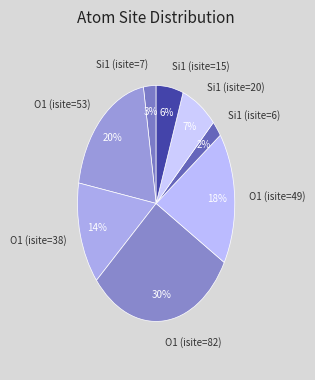

Which slice is the largest?

O1 (isite=82)